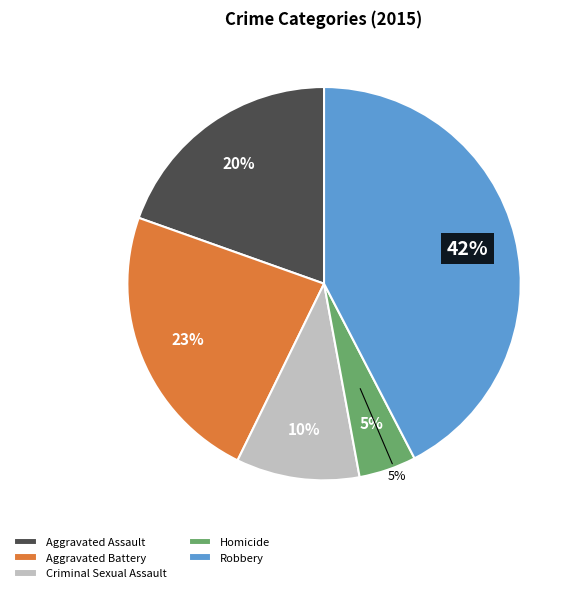

What percentage is the Robbery slice, to the nearest percent?

42%